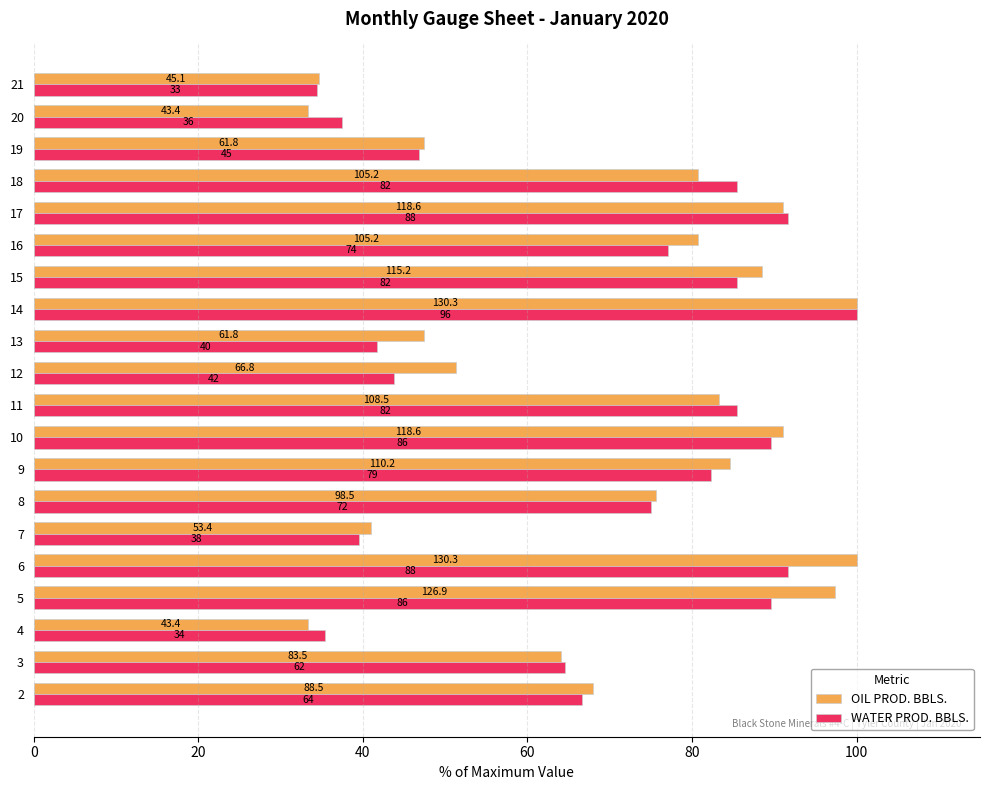

Is the value of OIL PROD. BBLS. at 15 greater than the value of WATER PROD. BBLS. at 11?

Yes